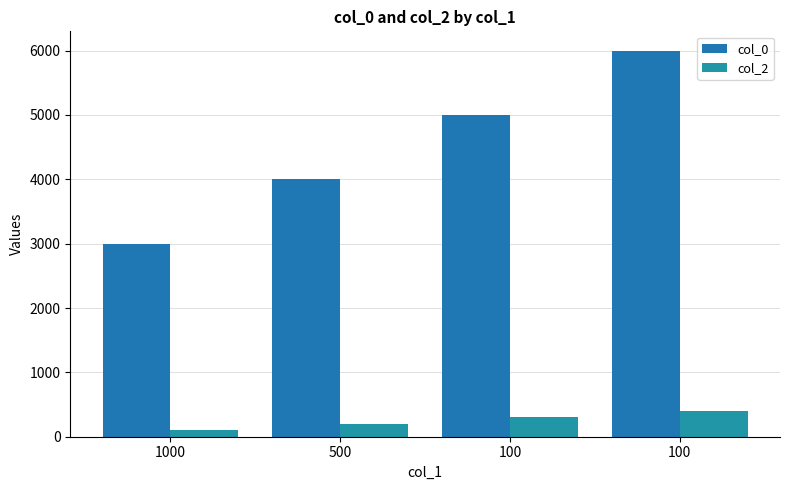

Which series has the widest spread of values?

col_0